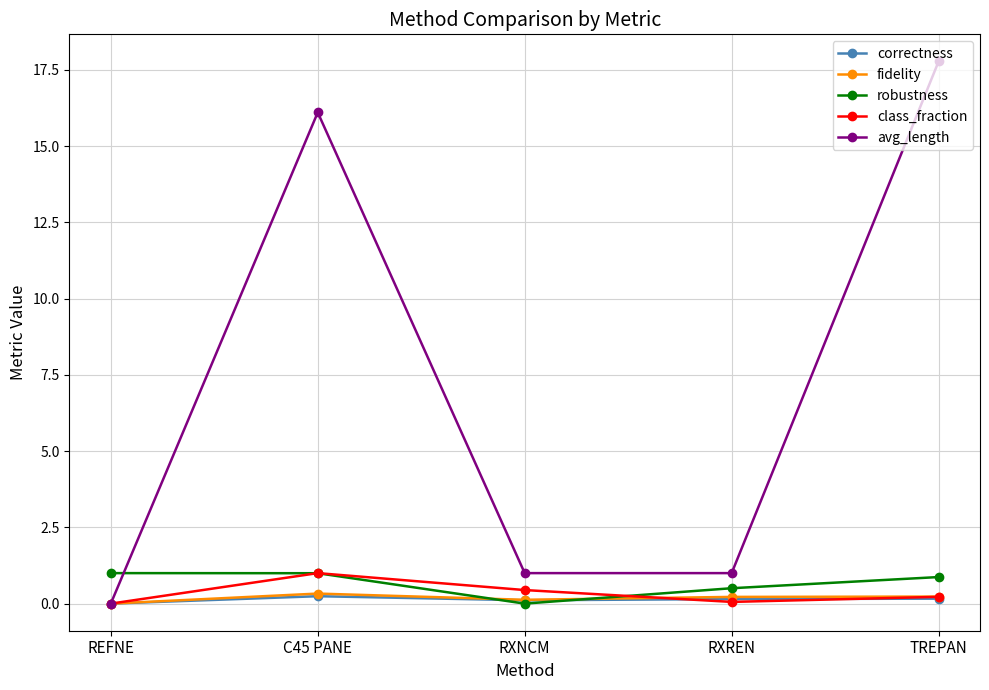

The value of class_fraction at REFNE is 0.7. True or false?

False